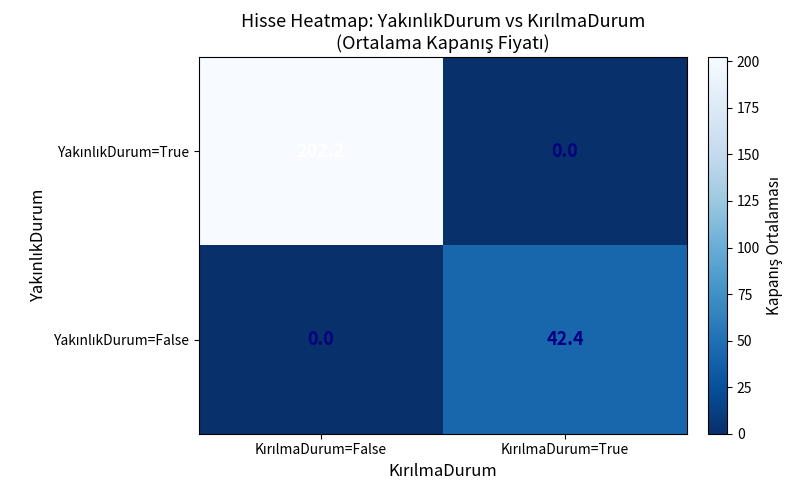

Count the number of data series in this chart.

2